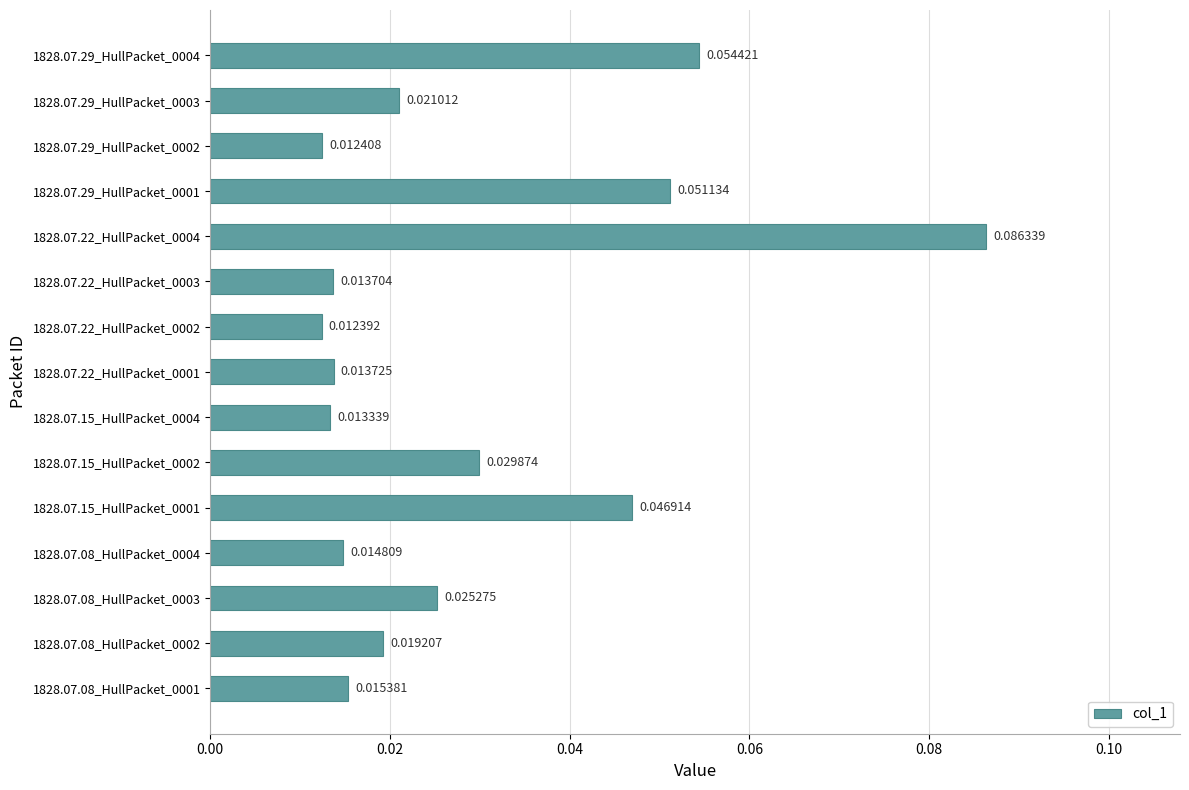

What is the sum of all values?

0.4